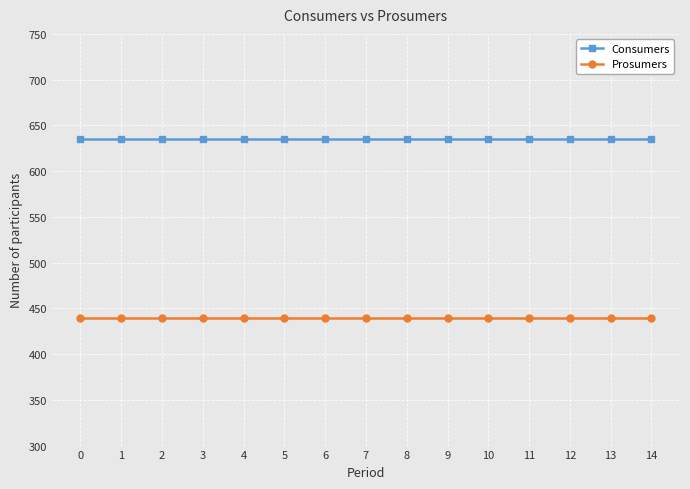

What is the spread (max minus min) of values at 11?

195